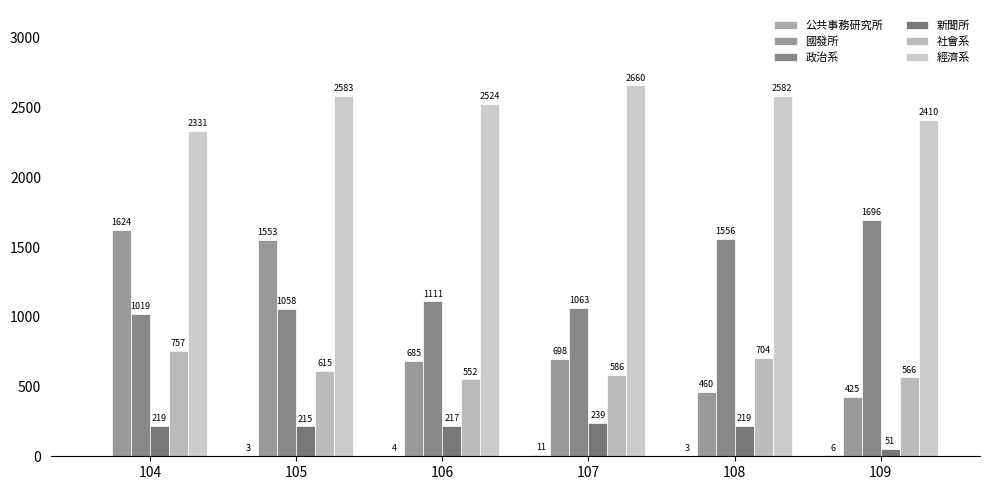

Reading right to left, transcribe all the data shown in this chart.

公共事務研究所: 109=6	108=3	107=11	106=4	105=3	104=0
國發所: 109=425	108=460	107=698	106=685	105=1553	104=1624
政治系: 109=1696	108=1556	107=1063	106=1111	105=1058	104=1019
新聞所: 109=51	108=219	107=239	106=217	105=215	104=219
社會系: 109=566	108=704	107=586	106=552	105=615	104=757
經濟系: 109=2410	108=2582	107=2660	106=2524	105=2583	104=2331